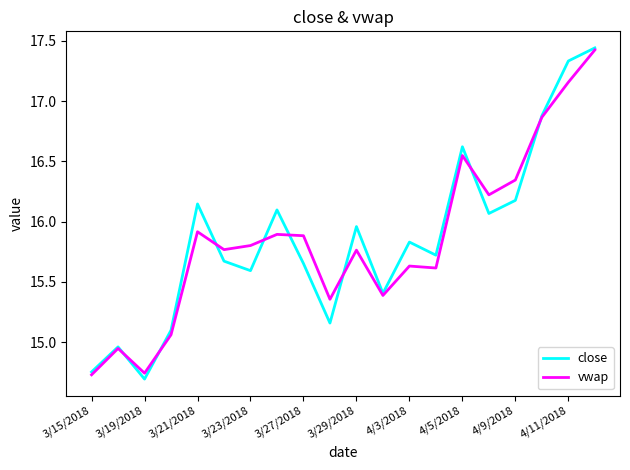

Does the chart have visible grid lines?

No